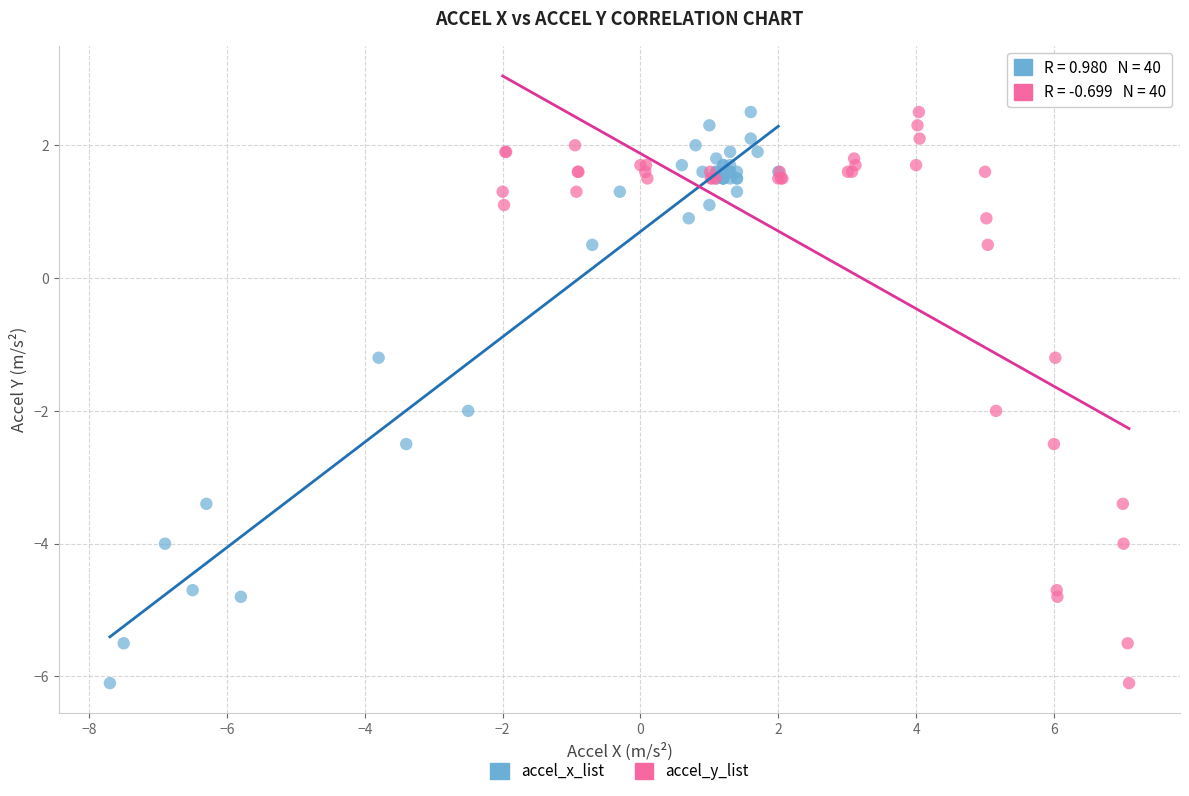

What are all the series names shown in the legend?

accel_x_list, accel_y_list